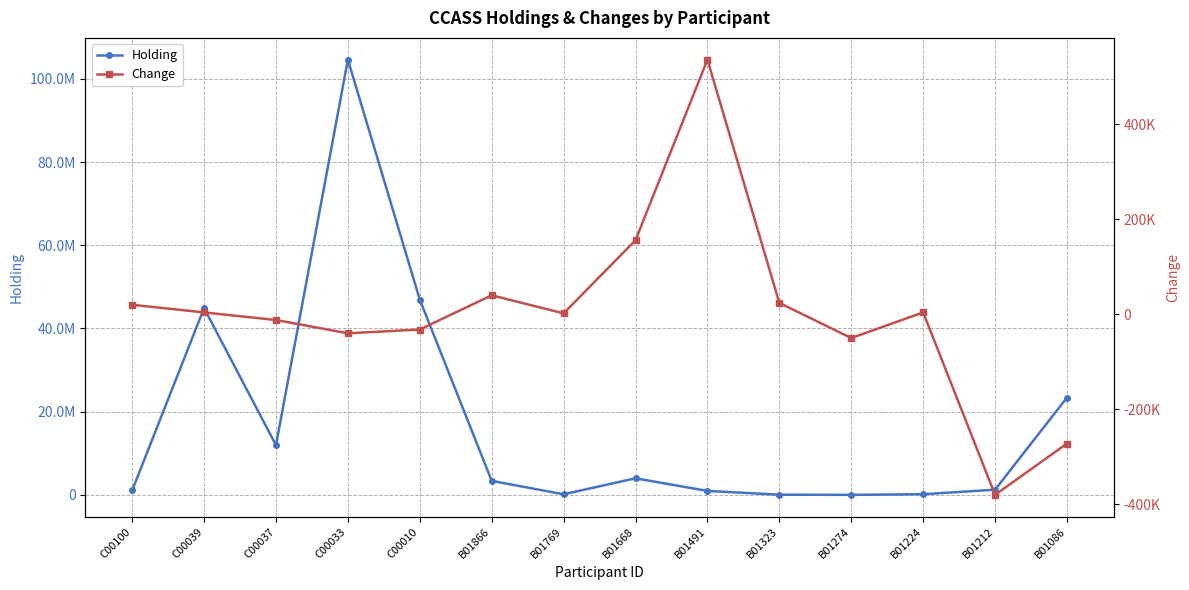

Which series has the widest spread of values?

Holding